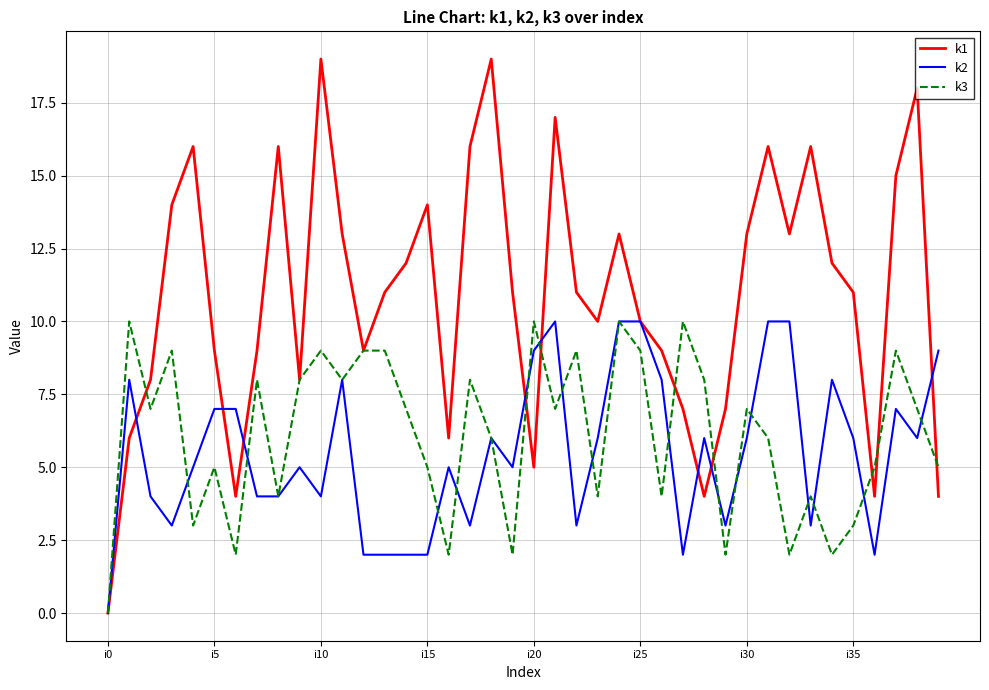

Which series has the largest total across all categories?

k1